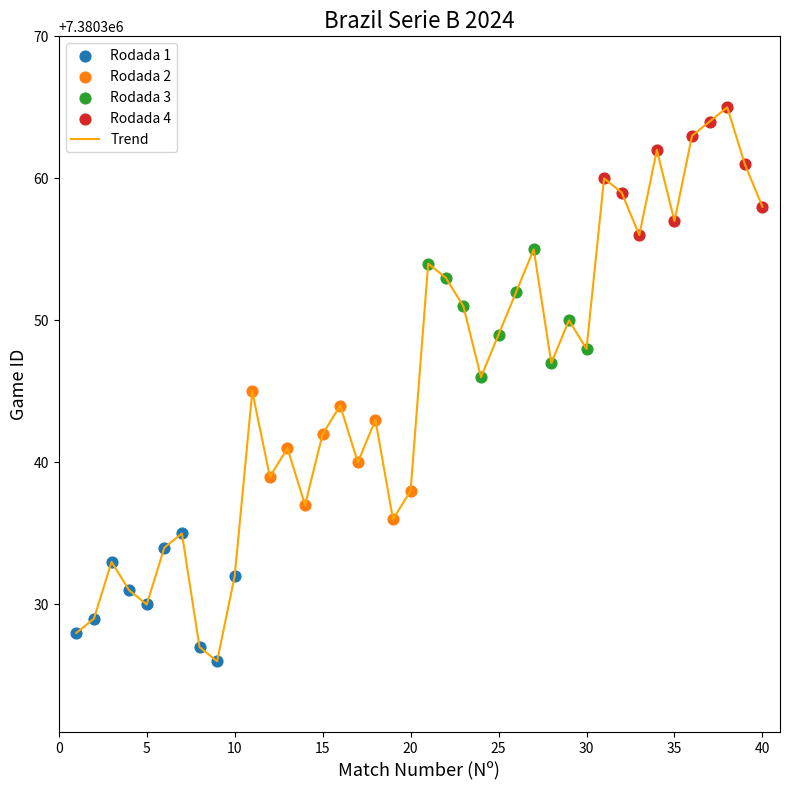

What is the difference between the maximum and minimum values?

39